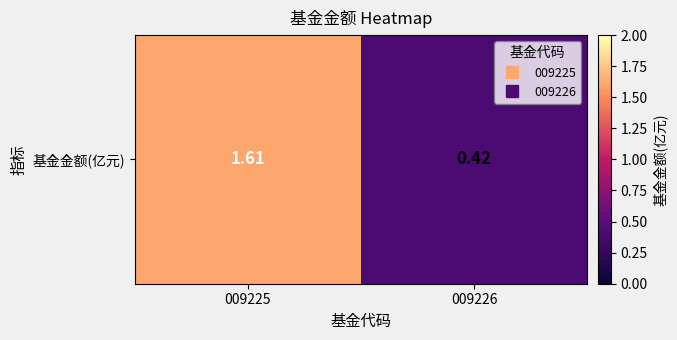

What is the minimum value shown in the chart?

0.4